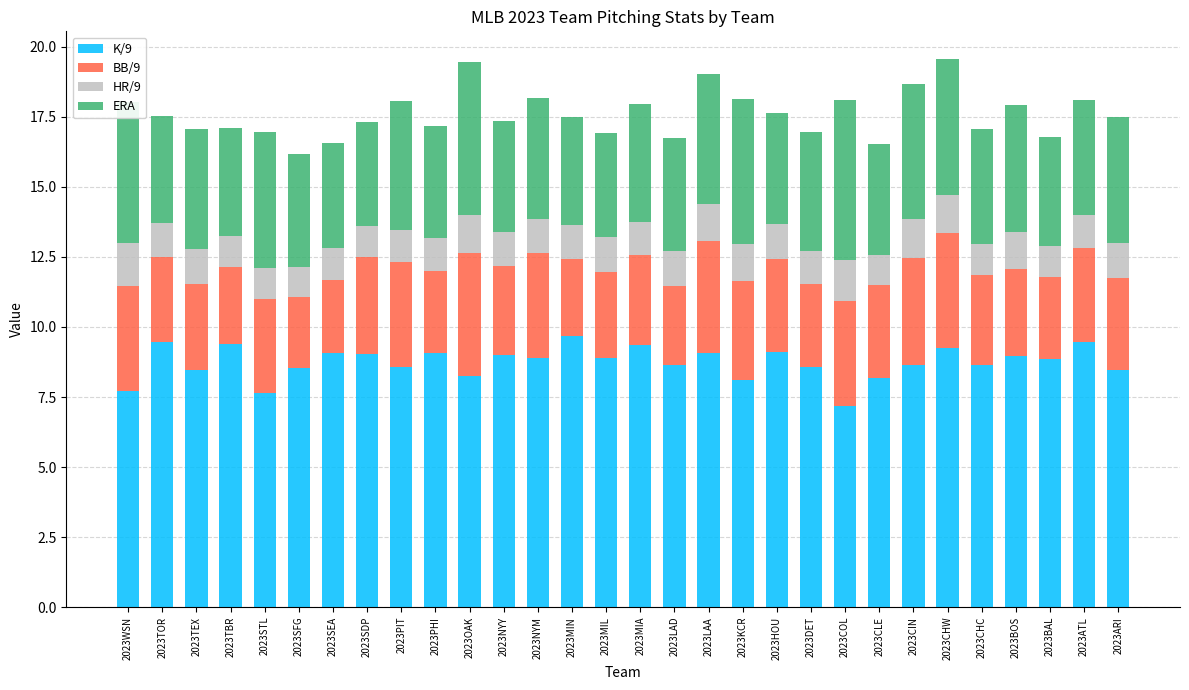

Which category has the lowest value in the K/9 series?

2023COL